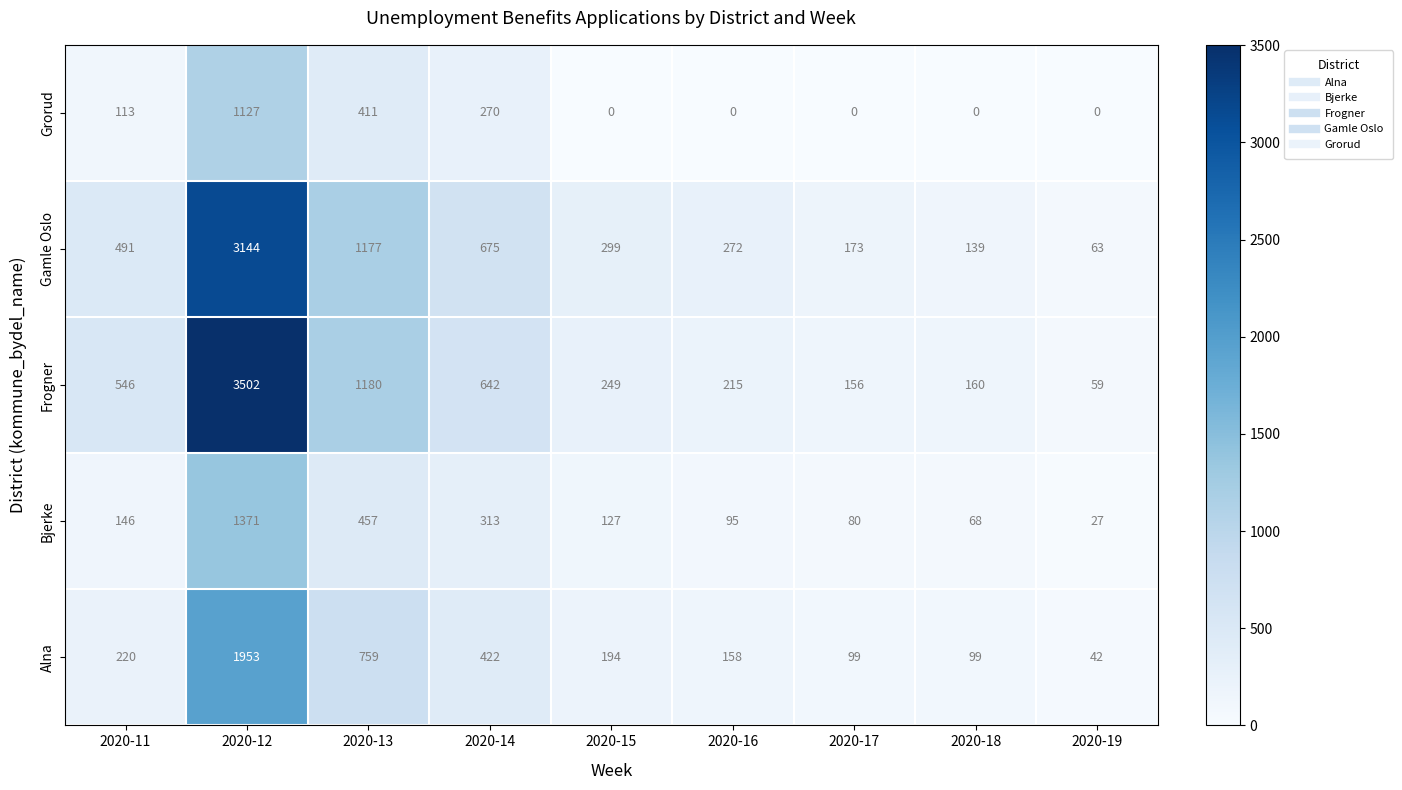

At which label does Grorud reach its peak?

2020-12